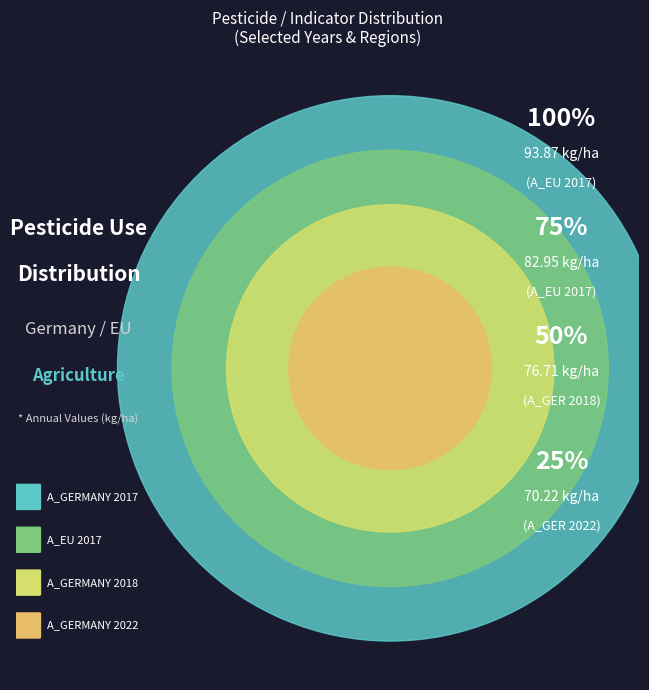

What percentage is NOT represented by A_GERMANY 2017?

71.0%